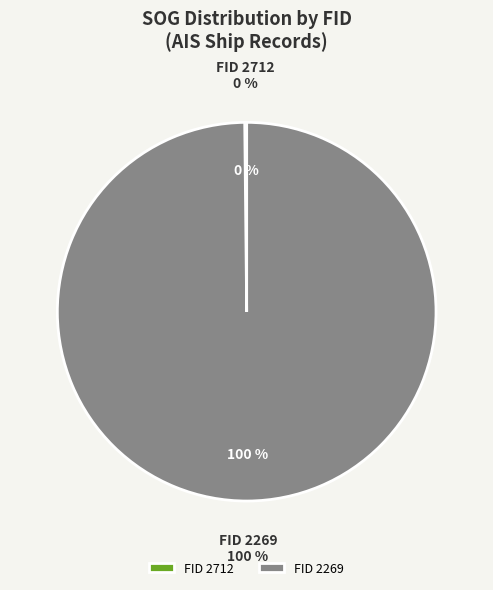

Is there any slice that represents more than half of the pie?

Yes